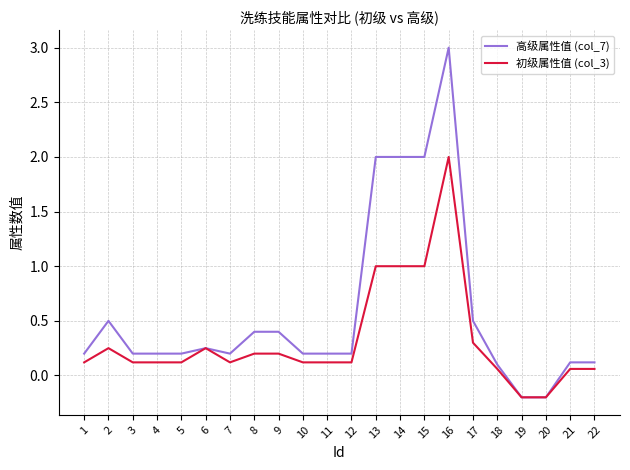

What is the difference between the maximum and minimum values in the 高级属性值 (col_7) series?

3.2